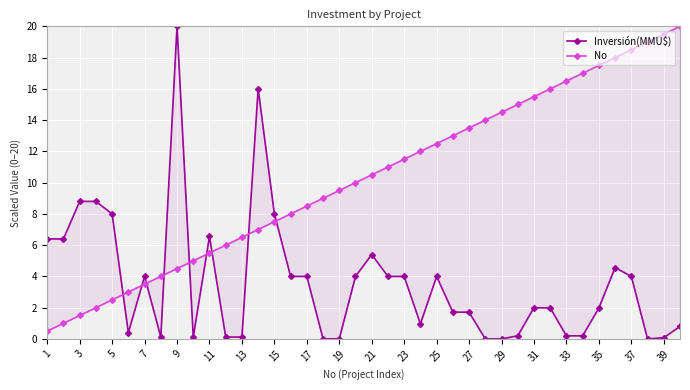

What is the total value across all series at 35?

9.0